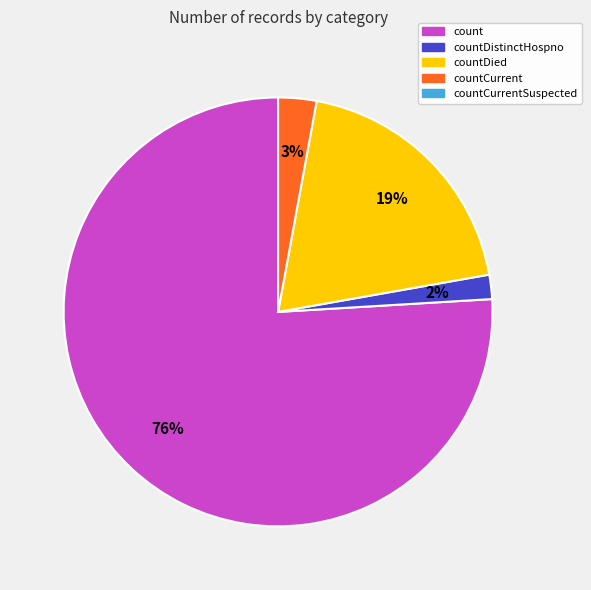

Does any single category account for the majority?

Yes